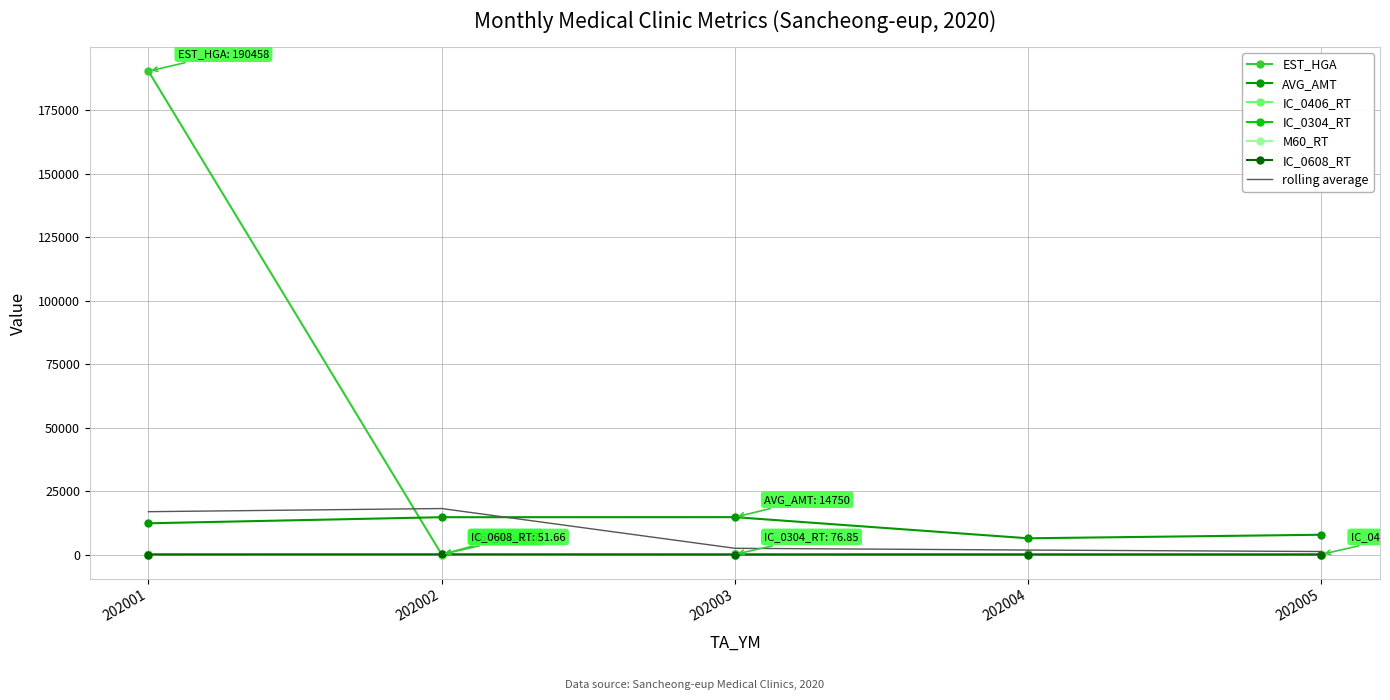

True or false: AVG_AMT and EST_HGA intersect in this chart.

True